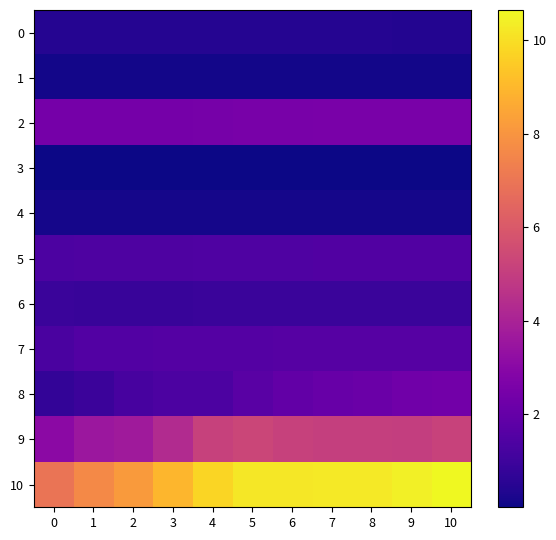

Reading left to right, extract all data points from this chart.

0: 0=0.5	1=0.5	2=0.4	3=0.4	4=0.4	5=0.4	6=0.4	7=0.4	8=0.4	9=0.4	10=0.4
1: 0=0.1	1=0.1	2=0.1	3=0.1	4=0.1	5=0.1	6=0.1	7=0.1	8=0.1	9=0.1	10=0.1
2: 0=2.4	1=2.4	2=2.4	3=2.5	4=2.5	5=2.5	6=2.5	7=2.5	8=2.6	9=2.6	10=2.6
3: 0=0.0	1=0.0	2=0.0	3=0.0	4=0.0	5=0.0	6=0.0	7=0.0	8=0.0	9=0.0	10=0.0
4: 0=0.2	1=0.2	2=0.2	3=0.2	4=0.2	5=0.2	6=0.2	7=0.2	8=0.2	9=0.2	10=0.2
5: 0=1.4	1=1.4	2=1.4	3=1.4	4=1.4	5=1.4	6=1.5	7=1.5	8=1.5	9=1.5	10=1.5
6: 0=0.9	1=0.9	2=0.9	3=0.9	4=0.9	5=0.9	6=0.9	7=0.9	8=0.9	9=0.9	10=0.9
7: 0=1.3	1=1.5	2=1.5	3=1.6	4=1.6	5=1.6	6=1.6	7=1.6	8=1.6	9=1.6	10=1.6
8: 0=0.7	1=1.0	2=1.2	3=1.4	4=1.4	5=1.7	6=1.9	7=2.1	8=2.1	9=2.3	10=2.4
9: 0=3.1	1=3.5	2=3.7	3=4.3	4=5.2	5=5.3	6=5.1	7=5.1	8=5.0	9=5.0	10=5.2
10: 0=7.0	1=7.7	2=8.2	3=9.0	4=9.8	5=10.2	6=10.2	7=10.3	8=10.3	9=10.4	10=10.6